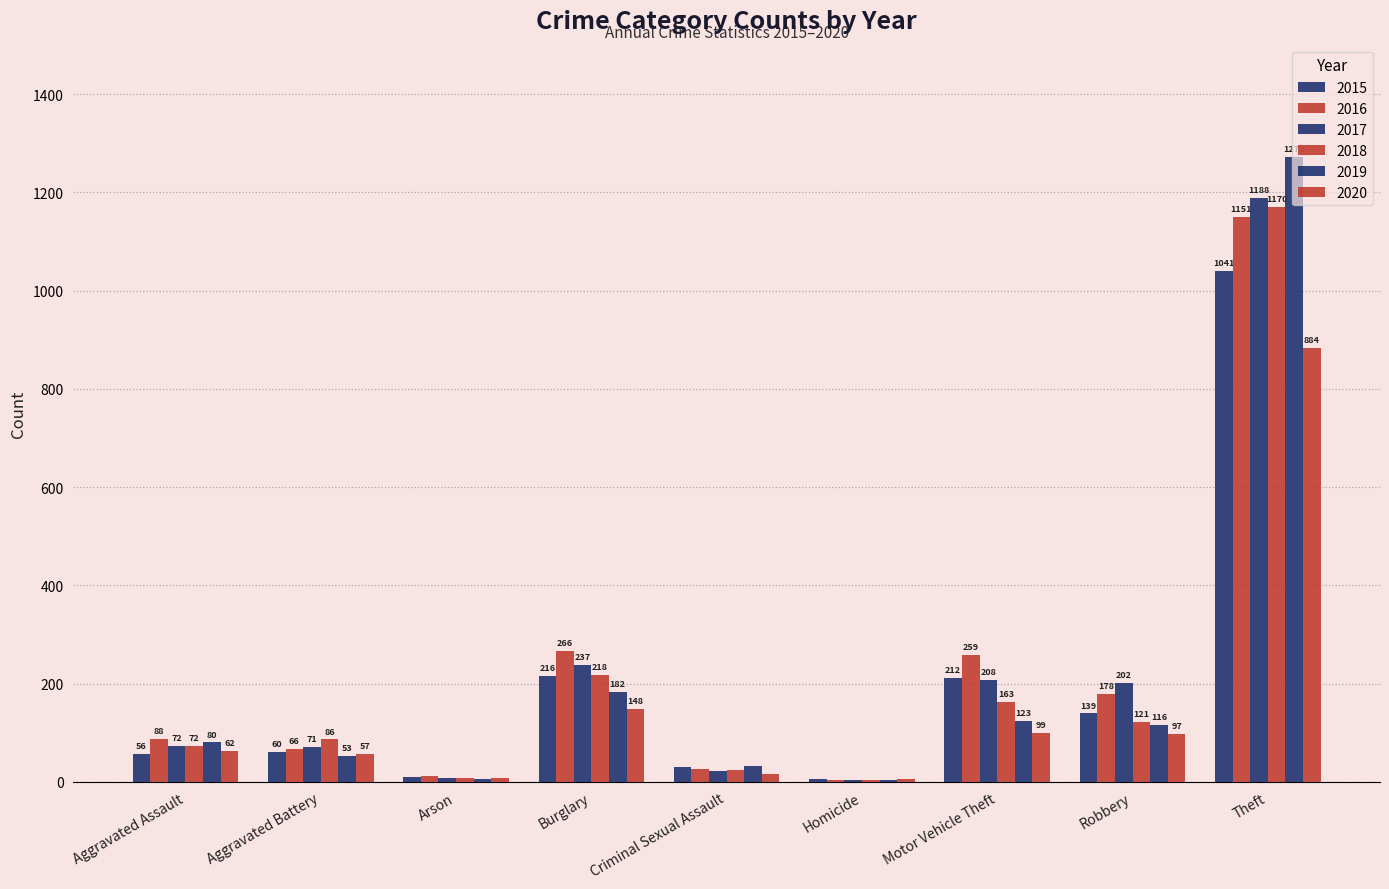

How many categories are shown in the chart?

9